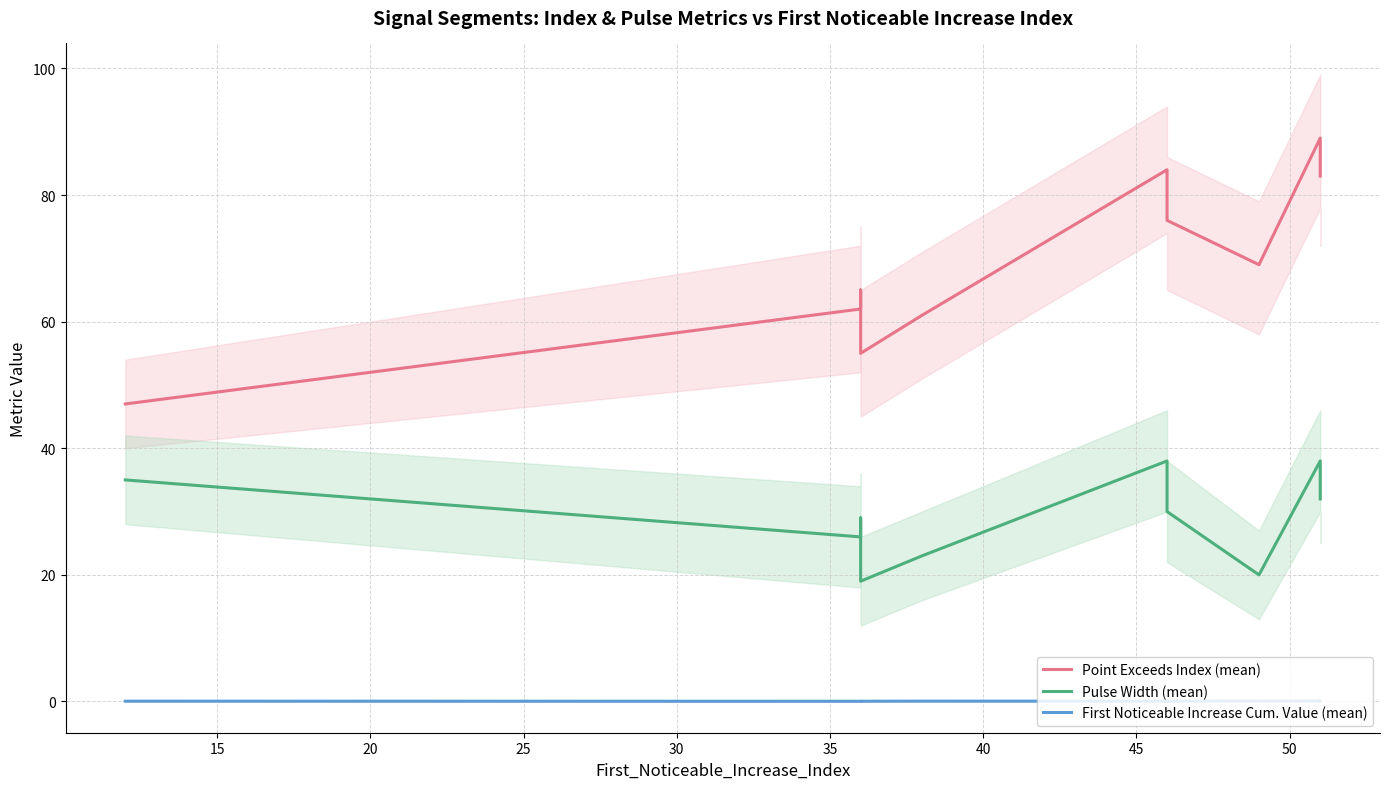

True or false: Pulse Width (mean) has a value of 16.7 at 35.

False